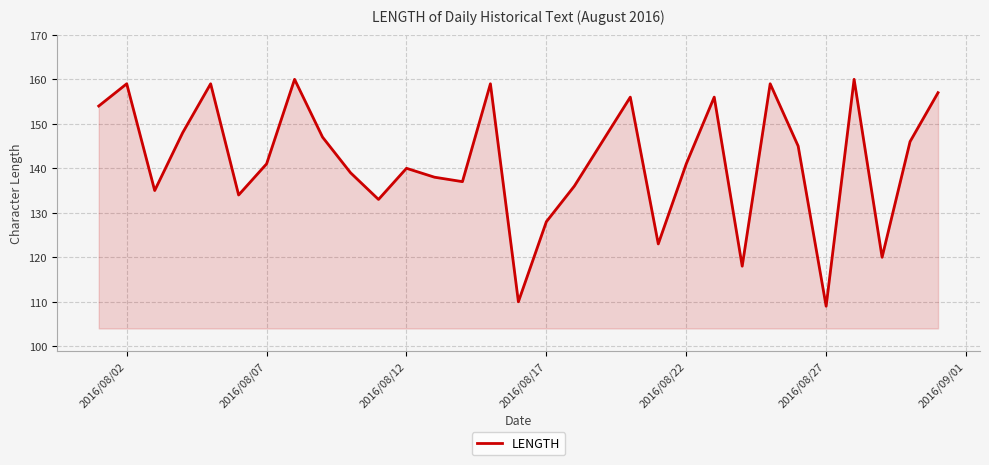

How many interior local valleys (lower than both neighbors) does the data have?

9